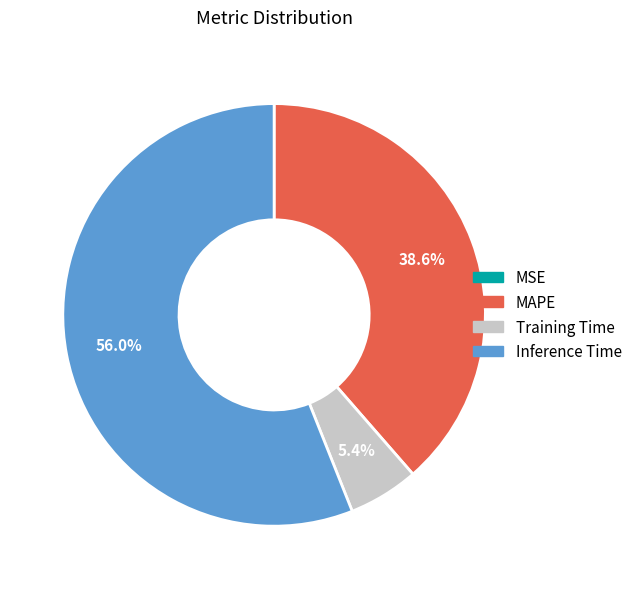

Is there any slice that represents more than half of the pie?

Yes